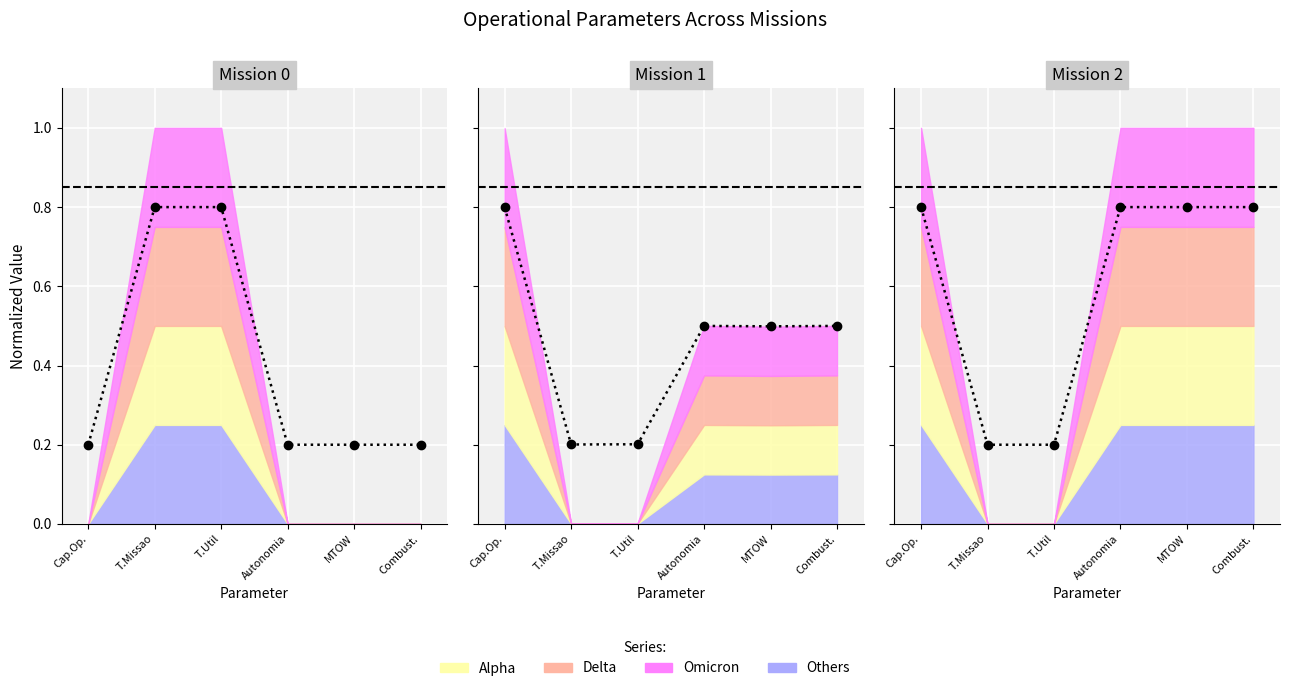

What is the difference between the Mission 1 values at T.Util and Combust.?

0.3